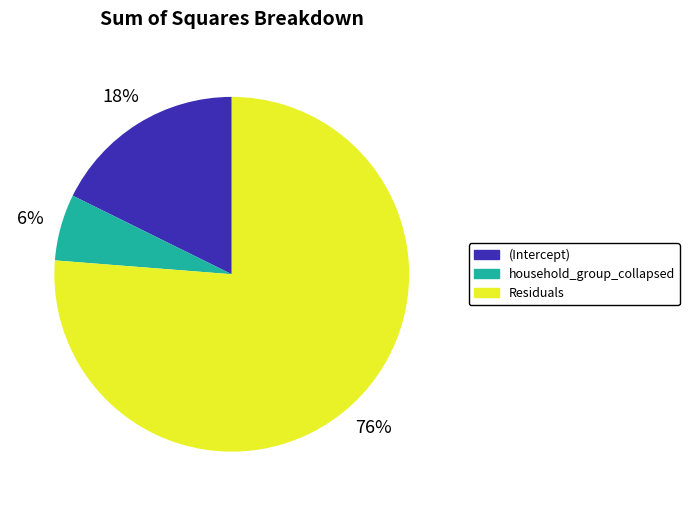

How many slices are in this pie chart?

3